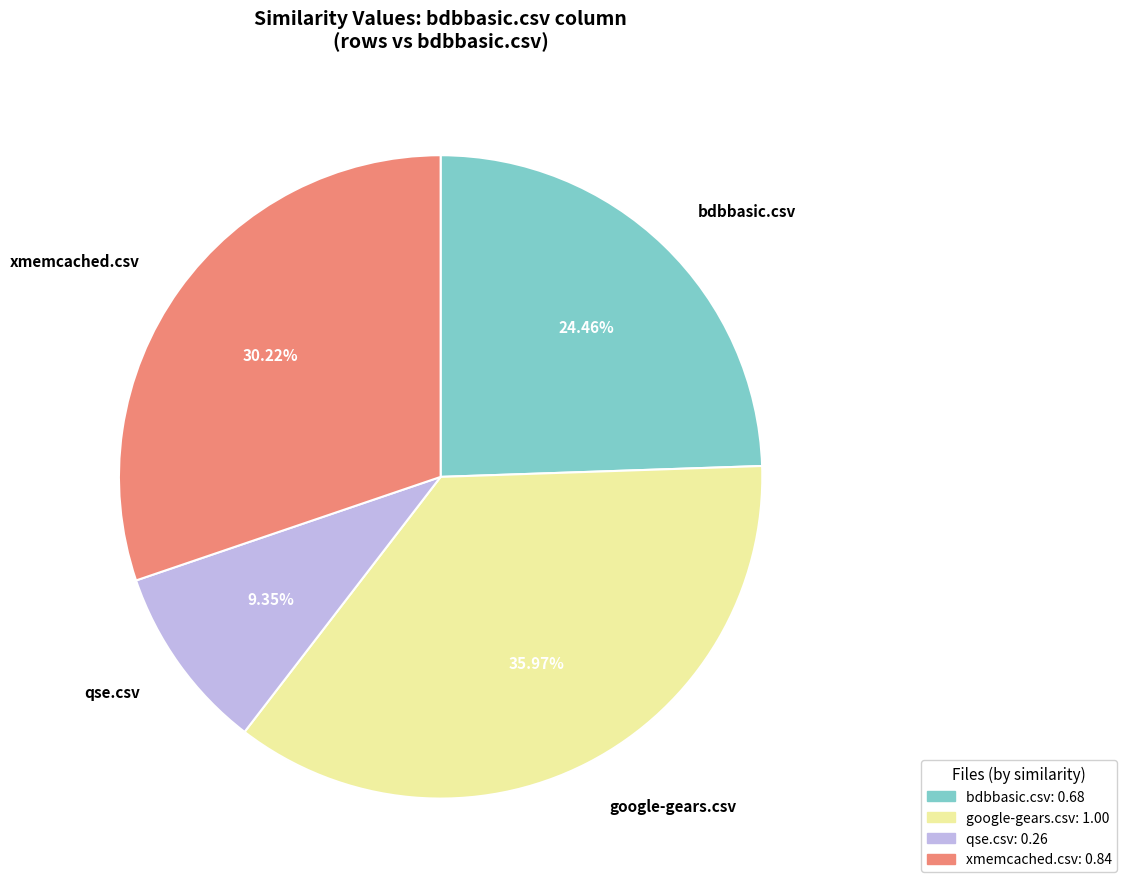

Is there a majority slice in this chart?

No